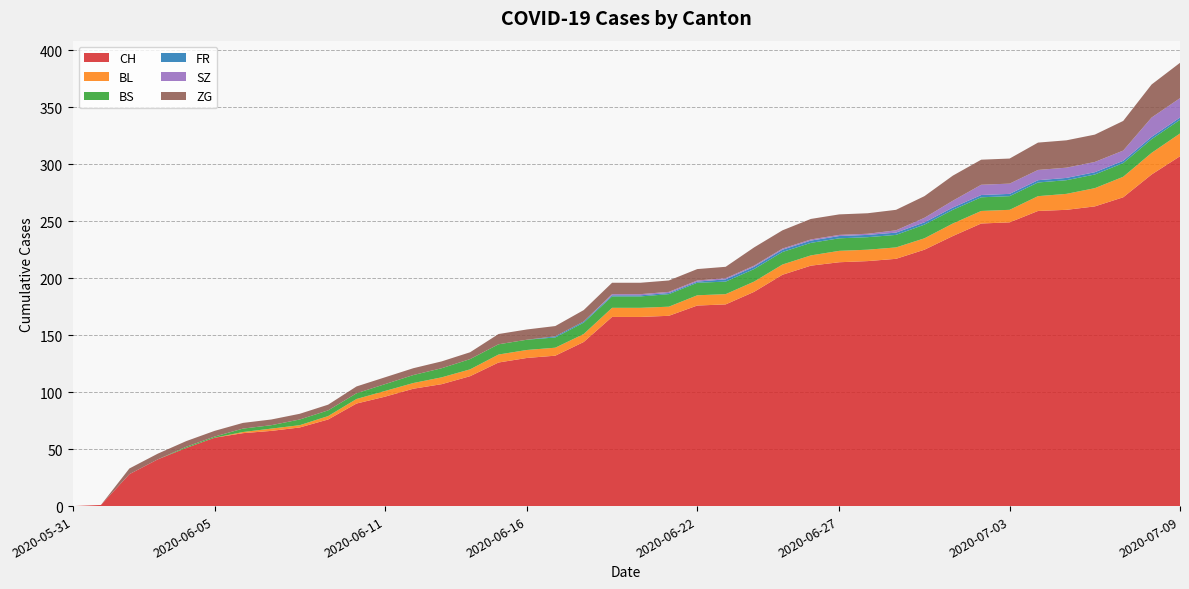

Reading left to right, extract all data points from this chart.

CH: 2020-05-31=0	2020-06-01=1	2020-06-02=28	2020-06-03=41	2020-06-04=51	2020-06-05=60	2020-06-06=64	2020-06-07=66	2020-06-08=69	2020-06-09=76	2020-06-10=90	2020-06-11=96	2020-06-12=103	2020-06-13=107	2020-06-14=114	2020-06-15=126	2020-06-16=130	2020-06-17=132	2020-06-18=144	2020-06-19=166	2020-06-20=166	2020-06-21=167	2020-06-22=176	2020-06-23=177	2020-06-24=188	2020-06-25=203	2020-06-26=211	2020-06-27=214	2020-06-28=215	2020-06-29=217	2020-06-30=225	2020-07-01=237	2020-07-02=248	2020-07-03=249	2020-07-04=259	2020-07-05=260	2020-07-06=263	2020-07-07=271	2020-07-08=291	2020-07-09=307
BL: 2020-05-31=0	2020-06-01=0	2020-06-02=0	2020-06-03=0	2020-06-04=0	2020-06-05=0	2020-06-06=1	2020-06-07=2	2020-06-08=2	2020-06-09=3	2020-06-10=4	2020-06-11=5	2020-06-12=5	2020-06-13=6	2020-06-14=6	2020-06-15=7	2020-06-16=7	2020-06-17=7	2020-06-18=7	2020-06-19=8	2020-06-20=8	2020-06-21=8	2020-06-22=9	2020-06-23=9	2020-06-24=9	2020-06-25=9	2020-06-26=9	2020-06-27=10	2020-06-28=10	2020-06-29=10	2020-06-30=10	2020-07-01=11	2020-07-02=11	2020-07-03=11	2020-07-04=13	2020-07-05=14	2020-07-06=16	2020-07-07=18	2020-07-08=19	2020-07-09=20
BS: 2020-05-31=0	2020-06-01=0	2020-06-02=0	2020-06-03=0	2020-06-04=1	2020-06-05=1	2020-06-06=3	2020-06-07=3	2020-06-08=5	2020-06-09=5	2020-06-10=5	2020-06-11=6	2020-06-12=7	2020-06-13=8	2020-06-14=9	2020-06-15=9	2020-06-16=9	2020-06-17=9	2020-06-18=10	2020-06-19=10	2020-06-20=10	2020-06-21=11	2020-06-22=11	2020-06-23=11	2020-06-24=11	2020-06-25=11	2020-06-26=11	2020-06-27=11	2020-06-28=11	2020-06-29=11	2020-06-30=12	2020-07-01=12	2020-07-02=12	2020-07-03=12	2020-07-04=12	2020-07-05=12	2020-07-06=12	2020-07-07=12	2020-07-08=12	2020-07-09=12
FR: 2020-05-31=0	2020-06-01=0	2020-06-02=0	2020-06-03=0	2020-06-04=0	2020-06-05=0	2020-06-06=0	2020-06-07=0	2020-06-08=0	2020-06-09=0	2020-06-10=0	2020-06-11=0	2020-06-12=0	2020-06-13=0	2020-06-14=0	2020-06-15=0	2020-06-16=0	2020-06-17=1	2020-06-18=1	2020-06-19=1	2020-06-20=1	2020-06-21=1	2020-06-22=1	2020-06-23=2	2020-06-24=2	2020-06-25=2	2020-06-26=2	2020-06-27=2	2020-06-28=2	2020-06-29=2	2020-06-30=2	2020-07-01=2	2020-07-02=2	2020-07-03=2	2020-07-04=2	2020-07-05=2	2020-07-06=2	2020-07-07=2	2020-07-08=2	2020-07-09=2
SZ: 2020-05-31=0	2020-06-01=0	2020-06-02=0	2020-06-03=0	2020-06-04=0	2020-06-05=0	2020-06-06=0	2020-06-07=0	2020-06-08=0	2020-06-09=0	2020-06-10=0	2020-06-11=0	2020-06-12=0	2020-06-13=0	2020-06-14=0	2020-06-15=0	2020-06-16=0	2020-06-17=0	2020-06-18=0	2020-06-19=1	2020-06-20=1	2020-06-21=1	2020-06-22=1	2020-06-23=1	2020-06-24=1	2020-06-25=1	2020-06-26=1	2020-06-27=1	2020-06-28=1	2020-06-29=2	2020-06-30=4	2020-07-01=6	2020-07-02=9	2020-07-03=9	2020-07-04=9	2020-07-05=9	2020-07-06=9	2020-07-07=9	2020-07-08=17	2020-07-09=17
ZG: 2020-05-31=0	2020-06-01=0	2020-06-02=5	2020-06-03=5	2020-06-04=5	2020-06-05=5	2020-06-06=5	2020-06-07=5	2020-06-08=5	2020-06-09=5	2020-06-10=6	2020-06-11=6	2020-06-12=6	2020-06-13=6	2020-06-14=6	2020-06-15=9	2020-06-16=9	2020-06-17=9	2020-06-18=10	2020-06-19=10	2020-06-20=10	2020-06-21=10	2020-06-22=10	2020-06-23=10	2020-06-24=16	2020-06-25=16	2020-06-26=18	2020-06-27=18	2020-06-28=18	2020-06-29=18	2020-06-30=19	2020-07-01=22	2020-07-02=22	2020-07-03=22	2020-07-04=24	2020-07-05=24	2020-07-06=24	2020-07-07=26	2020-07-08=29	2020-07-09=31